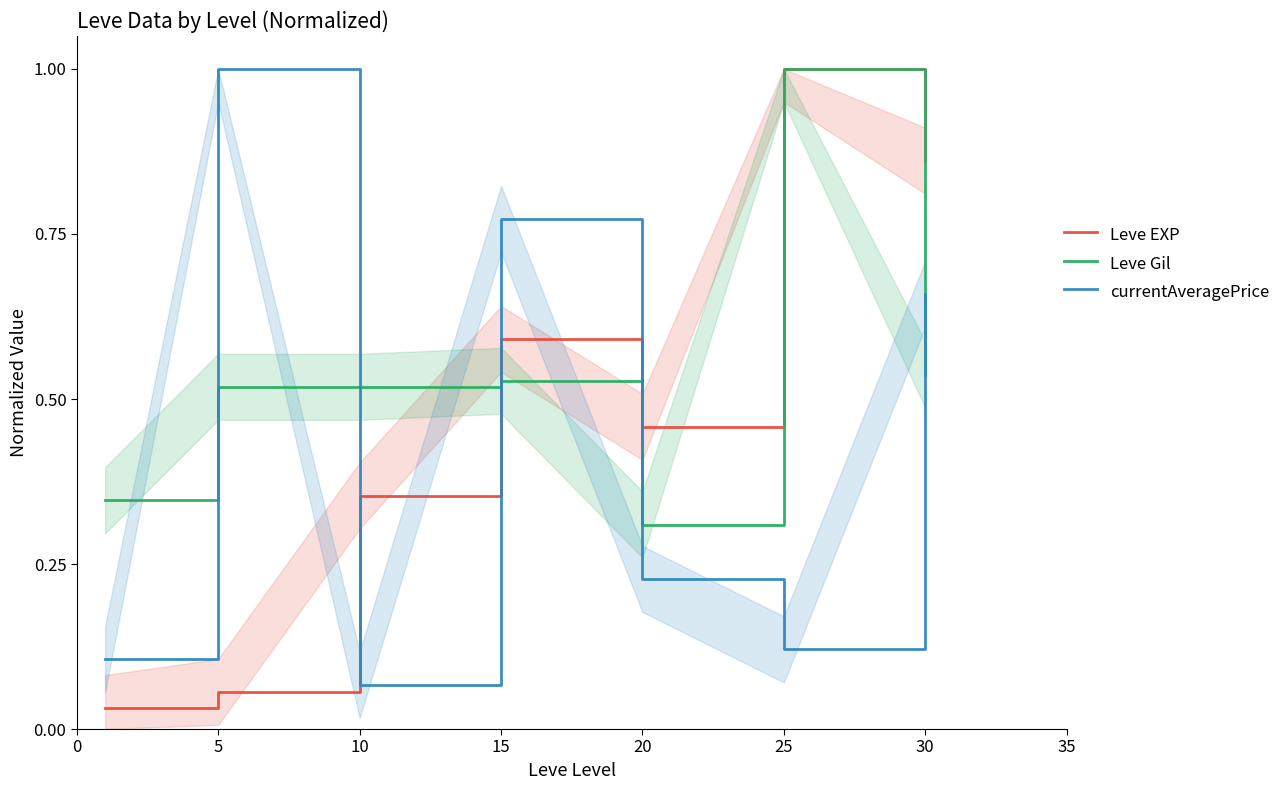

What is the difference between the second highest and second lowest values in the Leve Gil series?

0.2